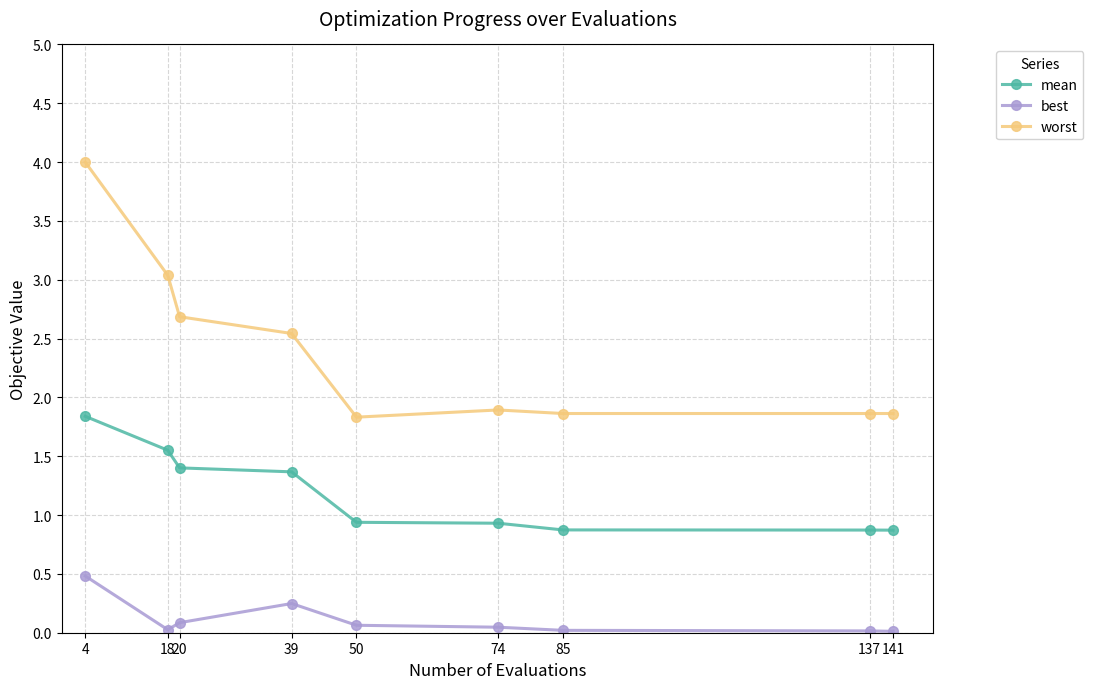

Which series has the largest total across all categories?

worst